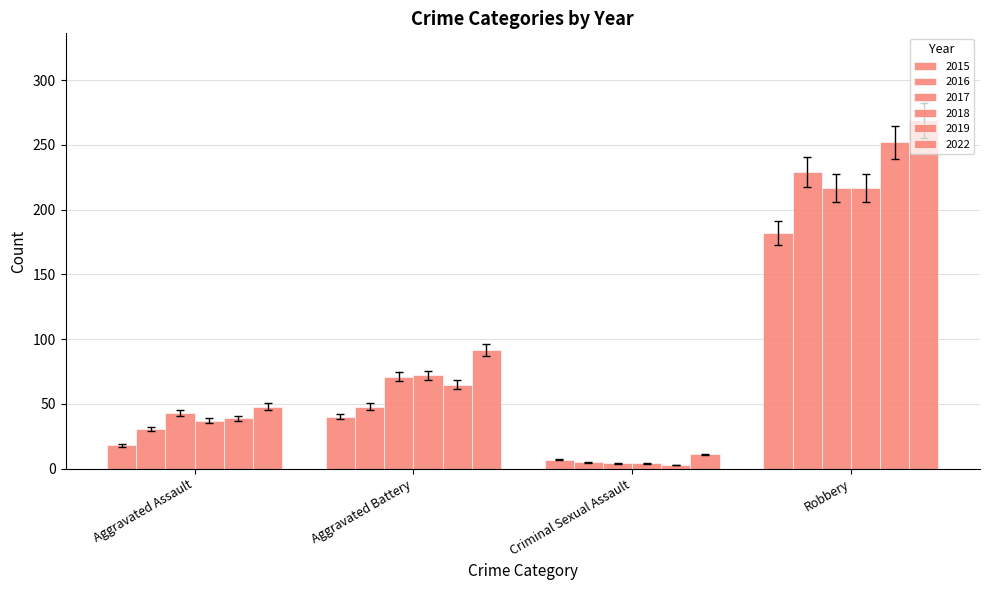

How many distinct data groups are displayed?

6